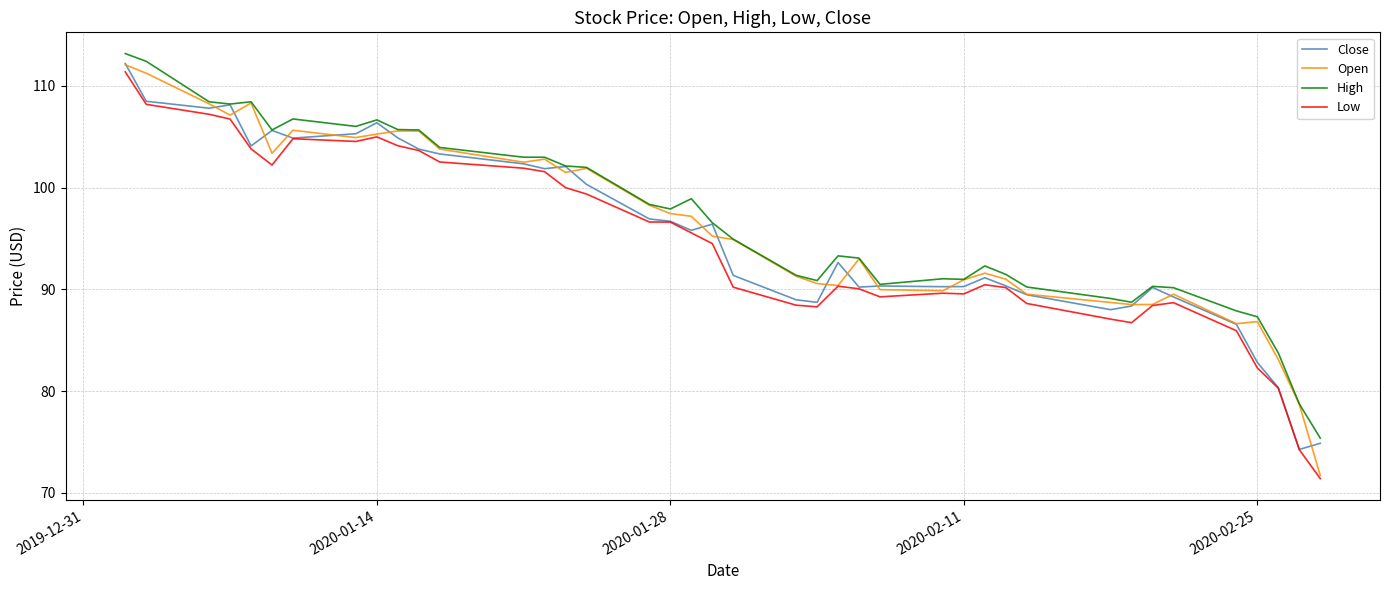

At how many categories does at least one series exceed 79?

38